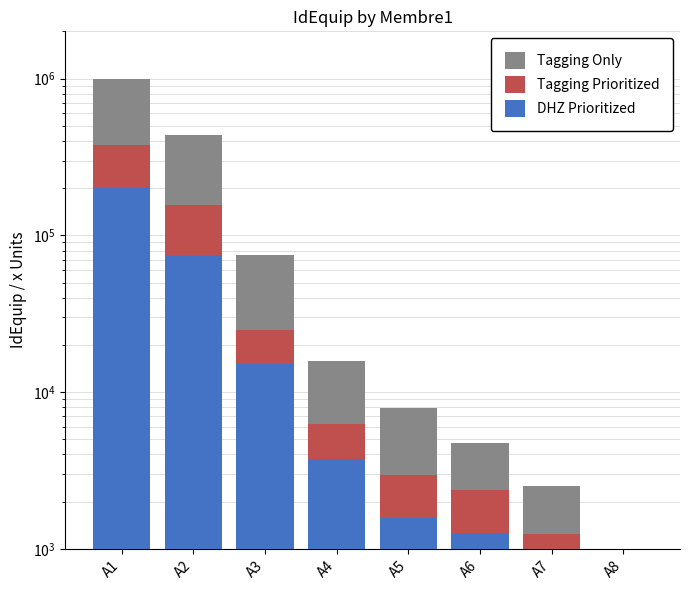

What is the difference between the second highest and minimum values in the DHZ Prioritized series?

74780.9